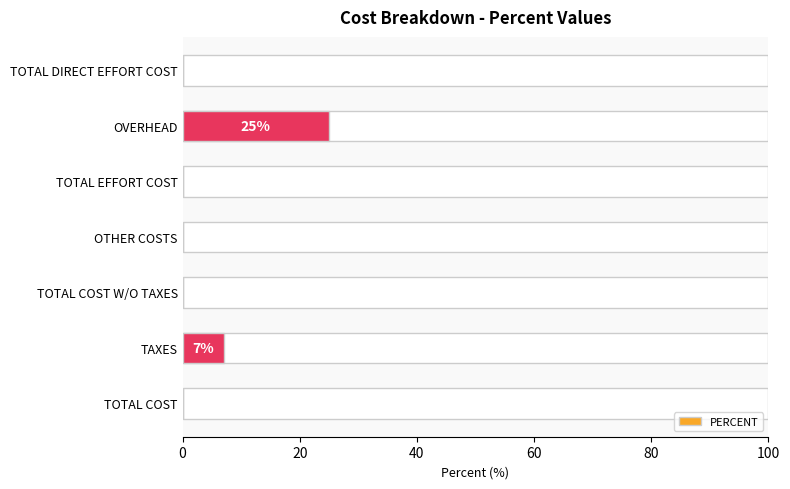

Is it true that the value at TOTAL DIRECT EFFORT COST is -14?

False